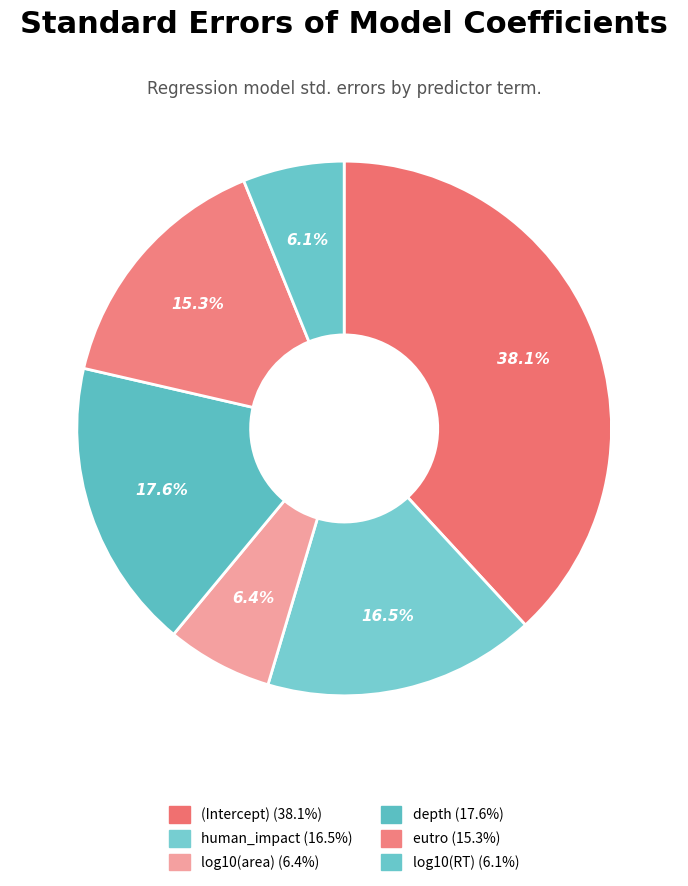

Is there a majority slice in this chart?

No